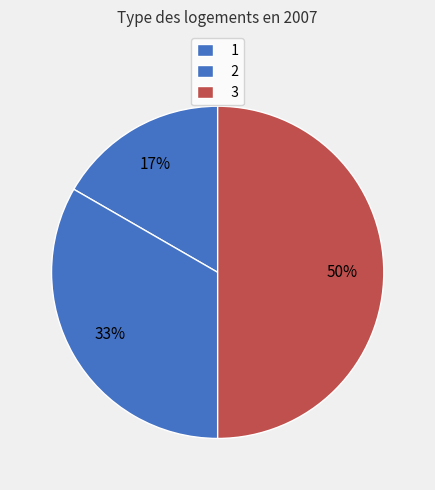

Rank the categories by value from lowest to highest.

1, 2, 3